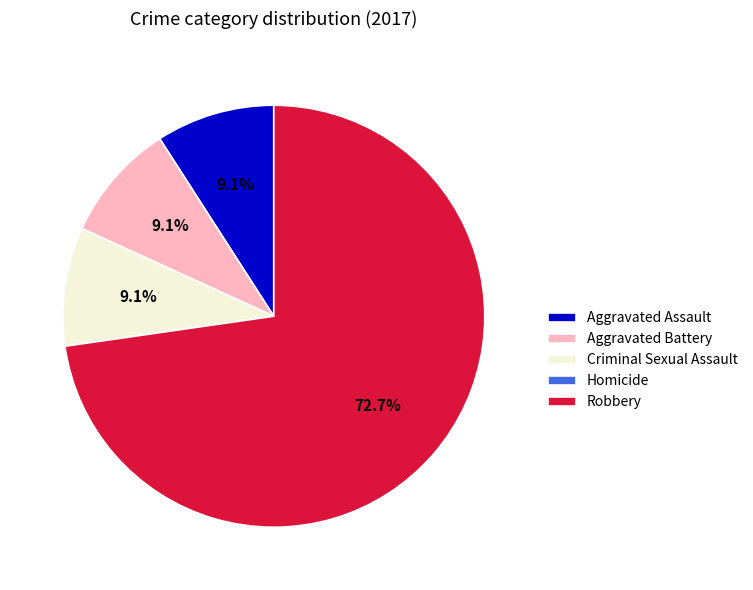

Is the sum of Aggravated Battery and Robbery greater than half?

Yes